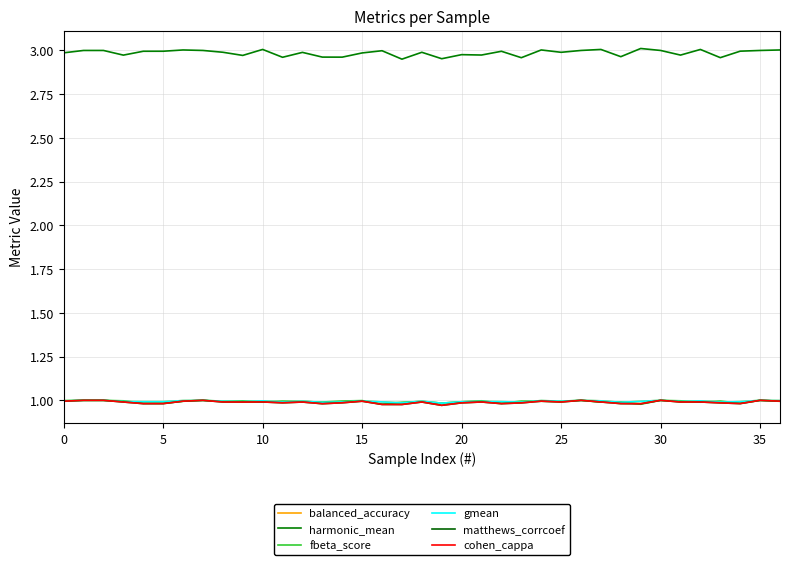

Does the chart display data point markers on the line(s)?

No